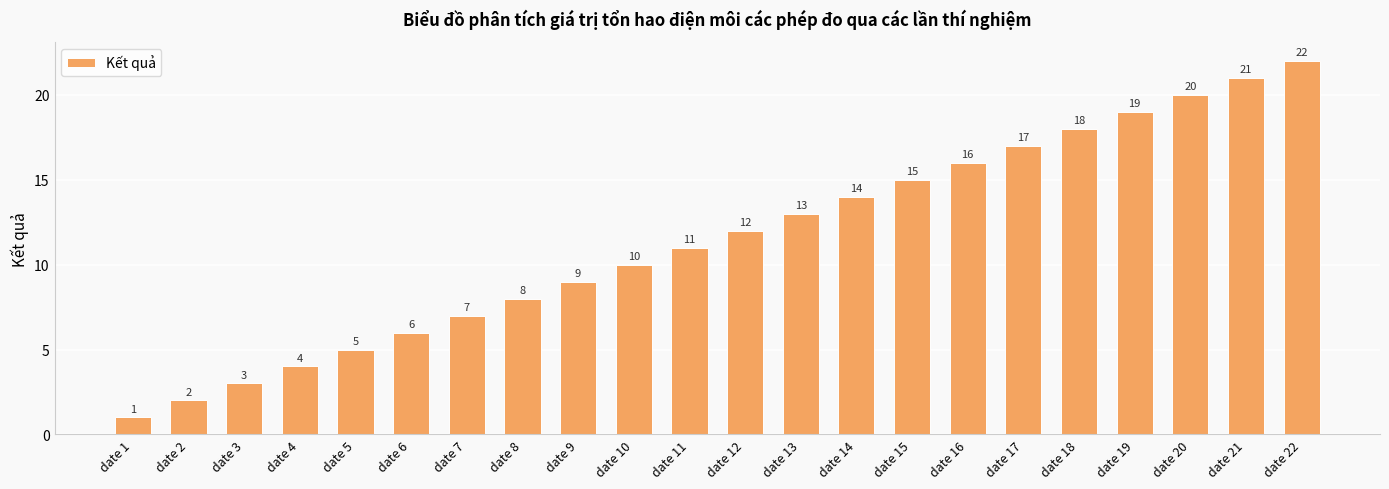

What is the value of the 8th bar from the left?

8